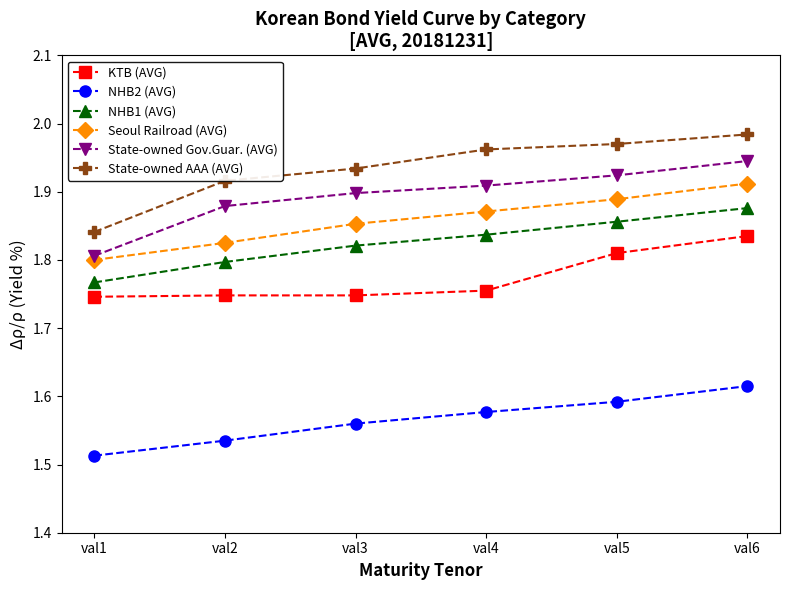

At which label does Seoul Railroad (AVG) reach its peak?

val6